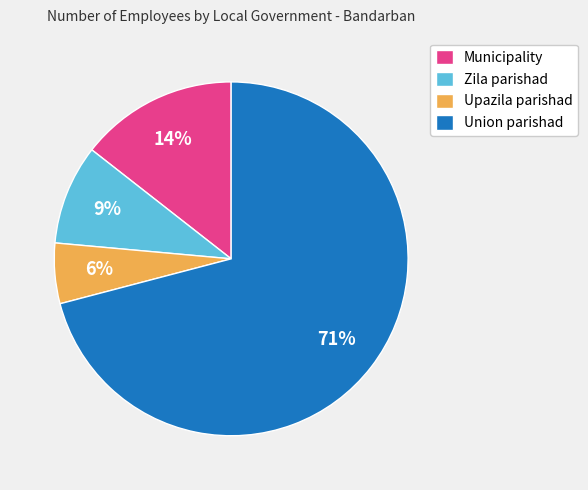

Approximately how many times larger is the value at Municipality compared to Zila parishad?

1.6